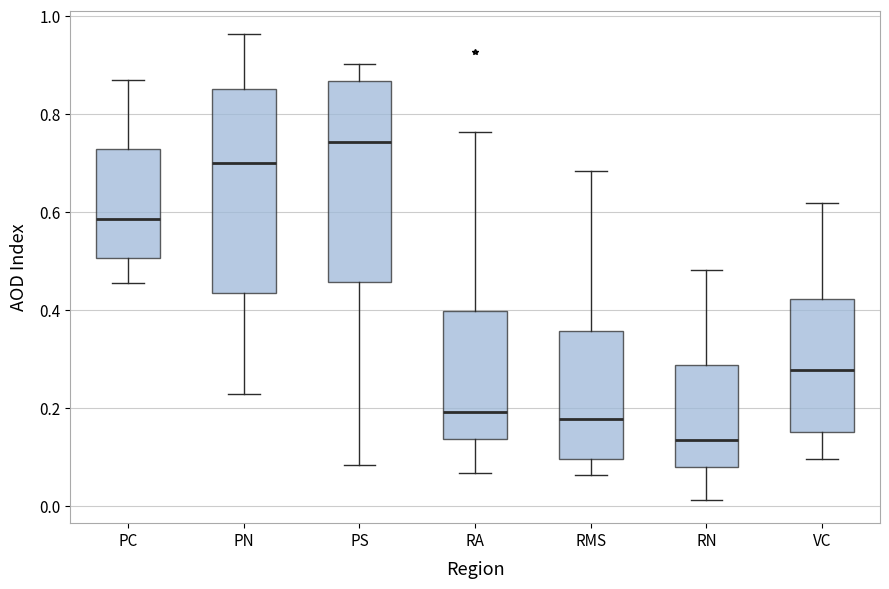

Where does the lower whisker of the box for VC end on the y-axis? The values are not printed on the chart, so give them approximately, as read against the axis.

0.10